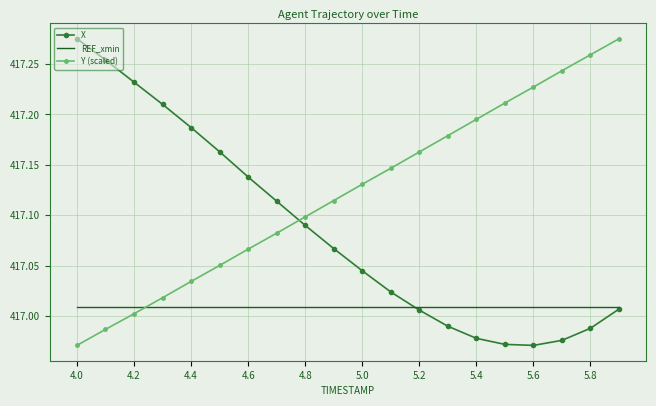

How many intersections are there between REF_xmin and Y (scaled)?

1